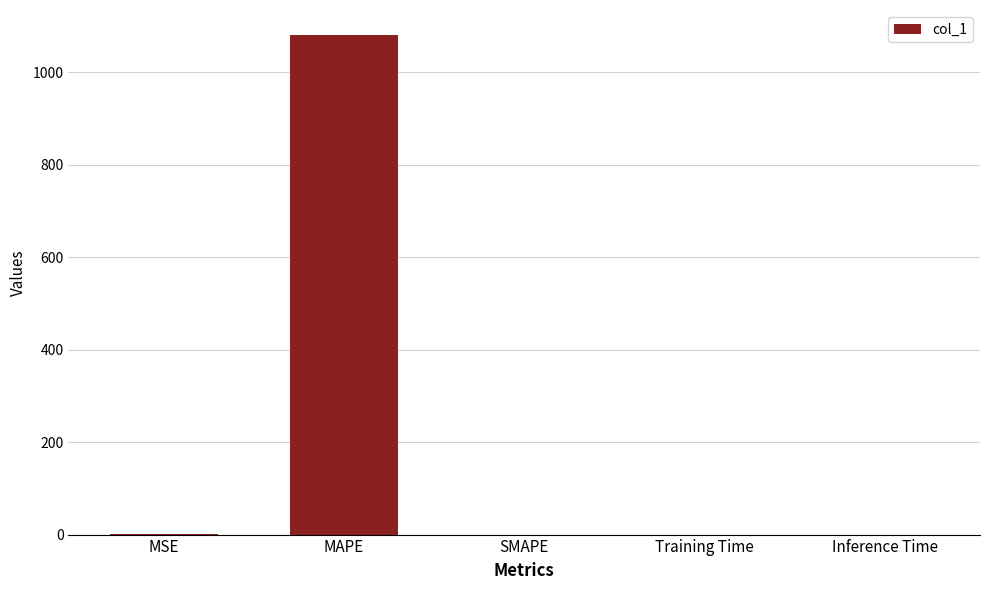

Which has a higher value, MAPE or SMAPE?

MAPE